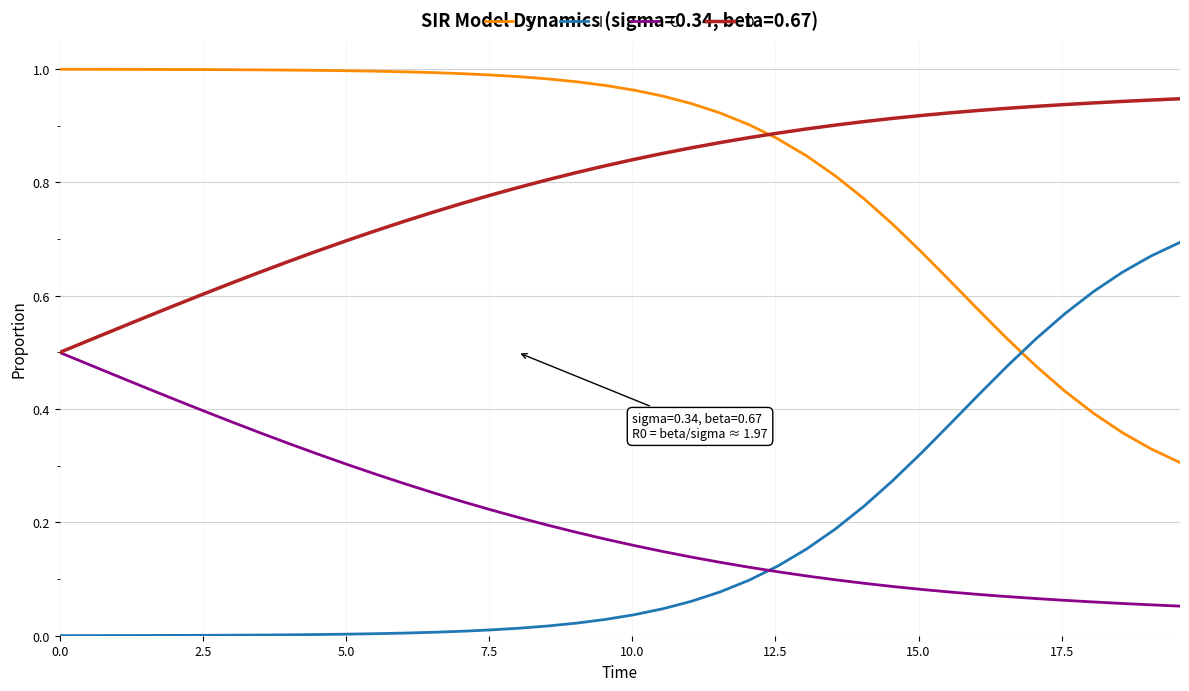

Is this an area chart (filled region under the line)?

No